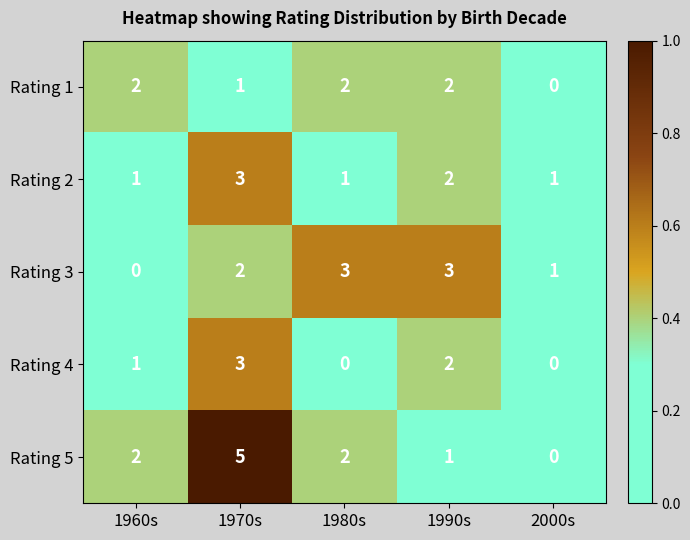

What is the difference between the maximum and minimum values in the Rating 3 series?

3